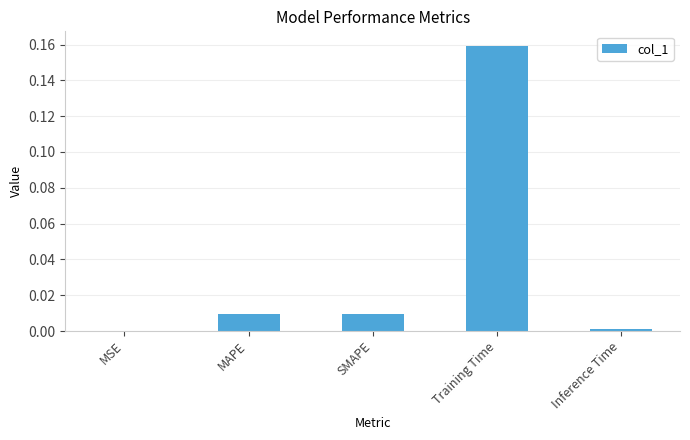

Which category has the highest value across all series?

Training Time